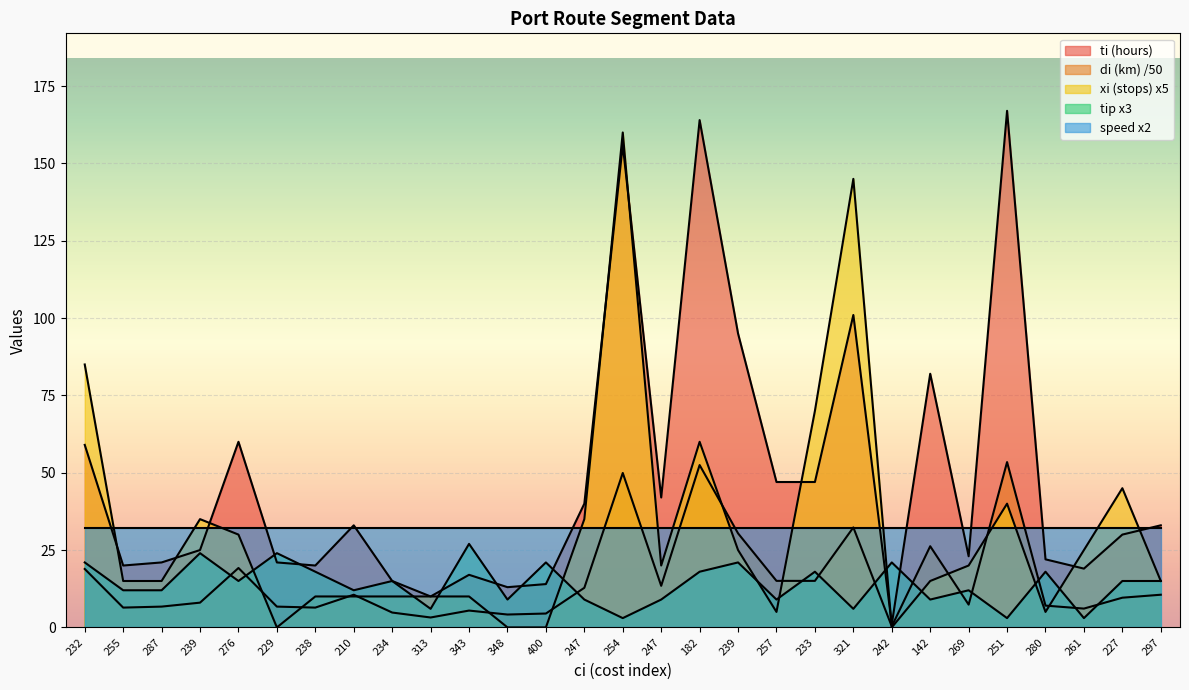

What is the maximum value shown in the chart?

167.0